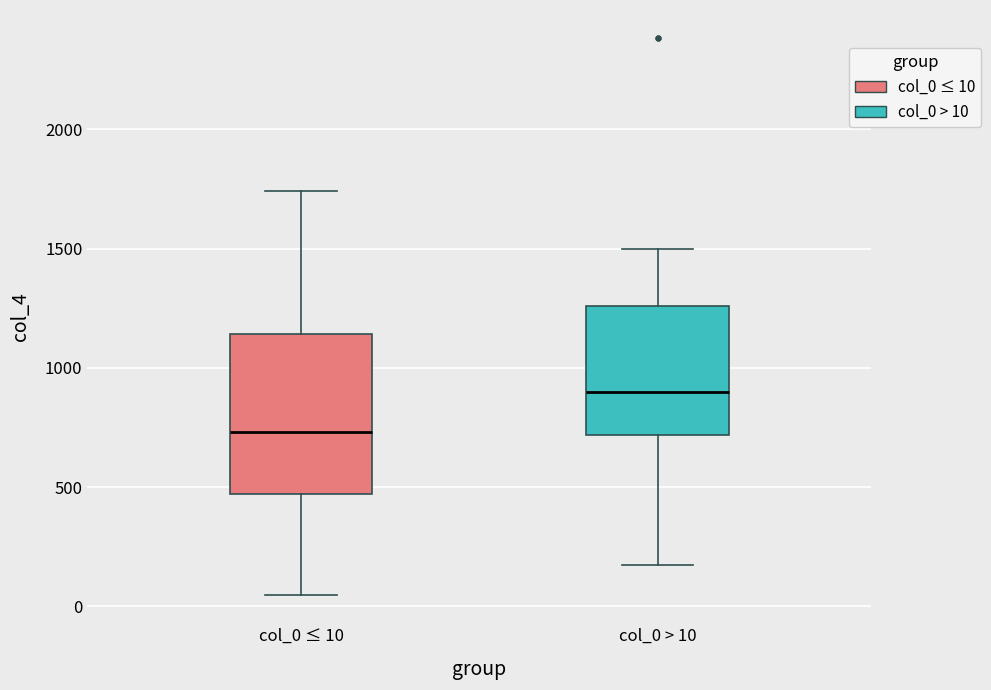

Which box is the tallest, from its lower edge to its upper edge?

col_0 ≤ 10